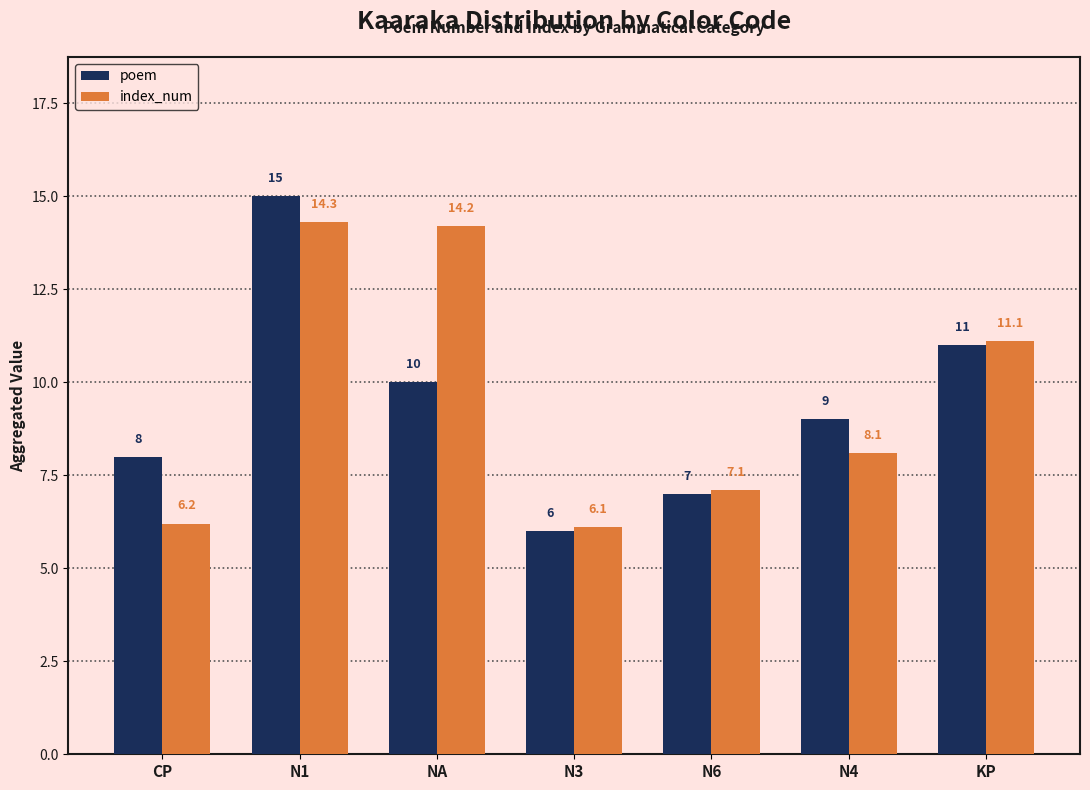

What is the spread (max minus min) of values at N4?

0.9